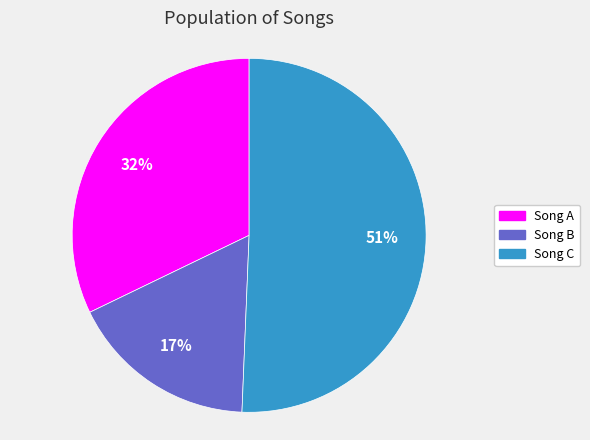

To the nearest percent, what portion does Song C represent?

51%